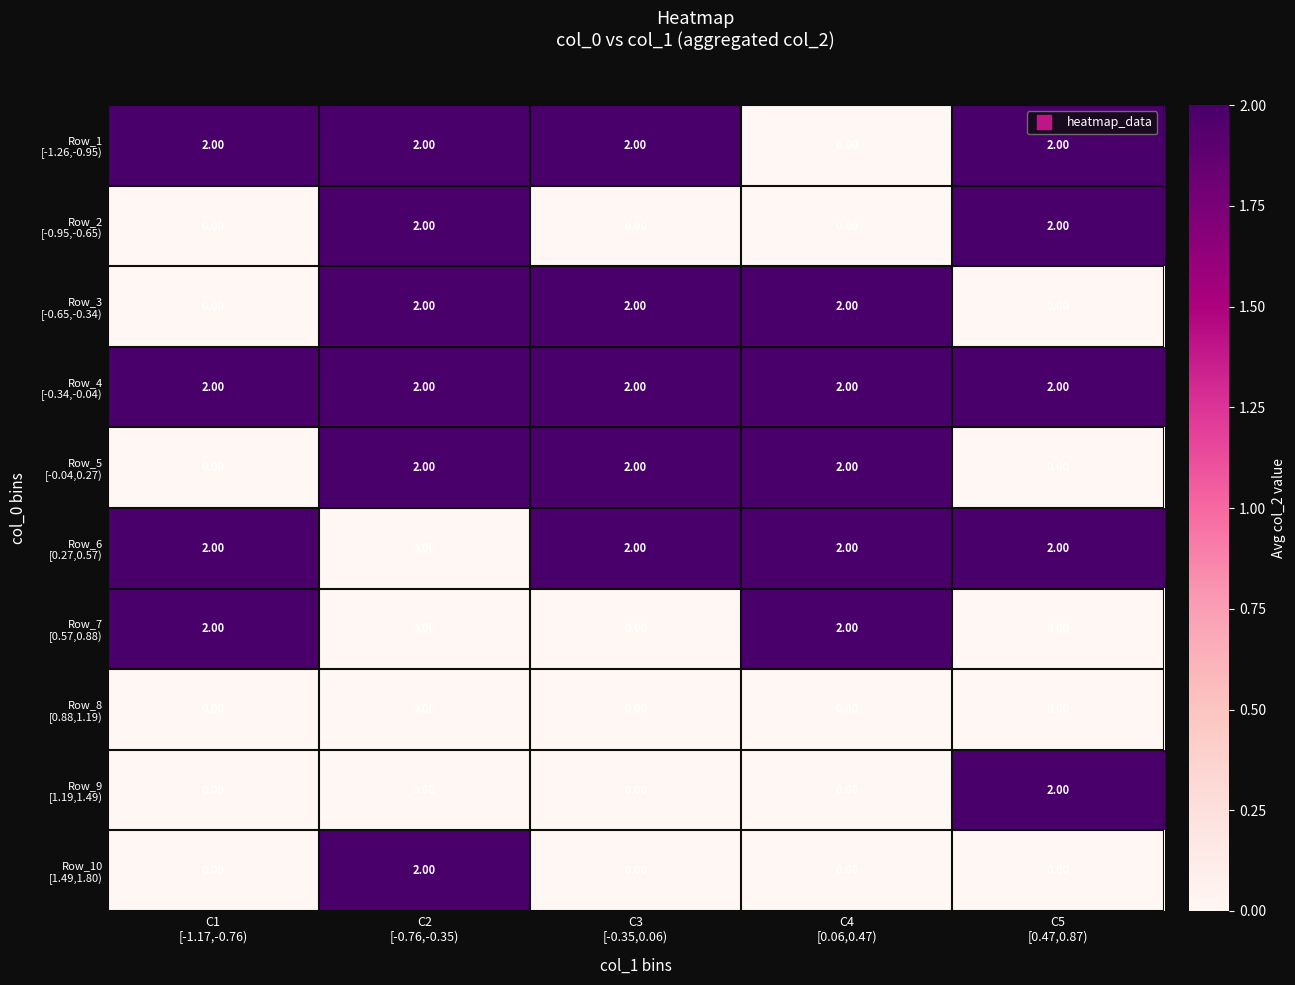

At how many categories does at least one series exceed 0?

5